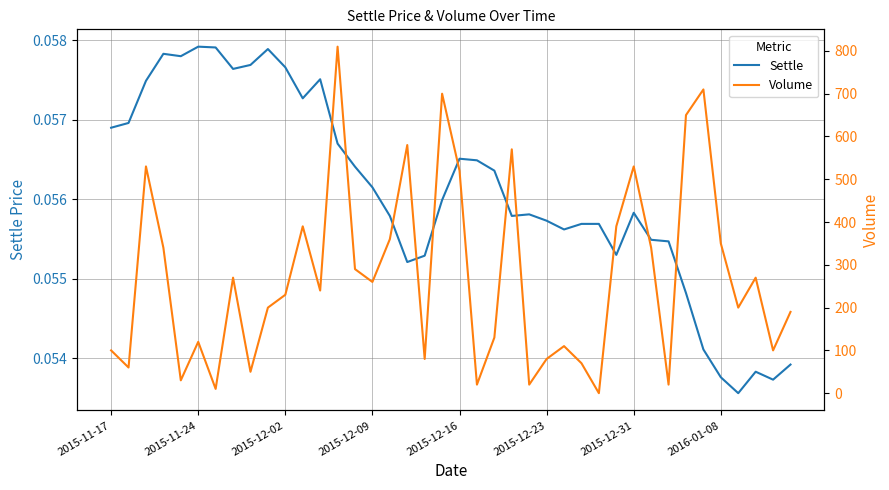

Is it true that Volume equals 20.0 at 21?

True